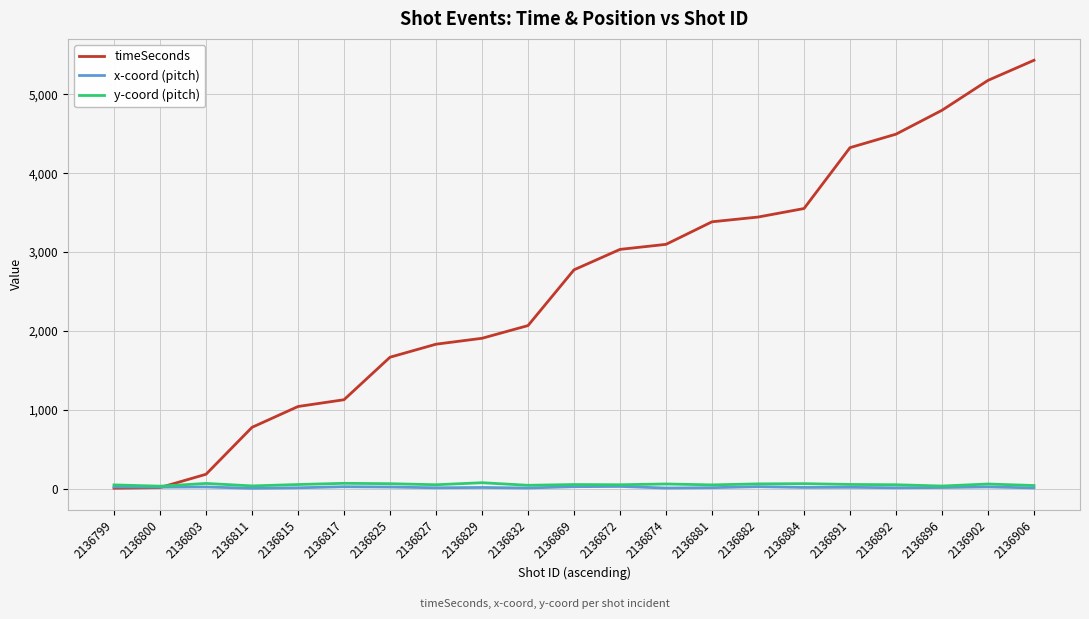

Which series has the largest total across all categories?

timeSeconds